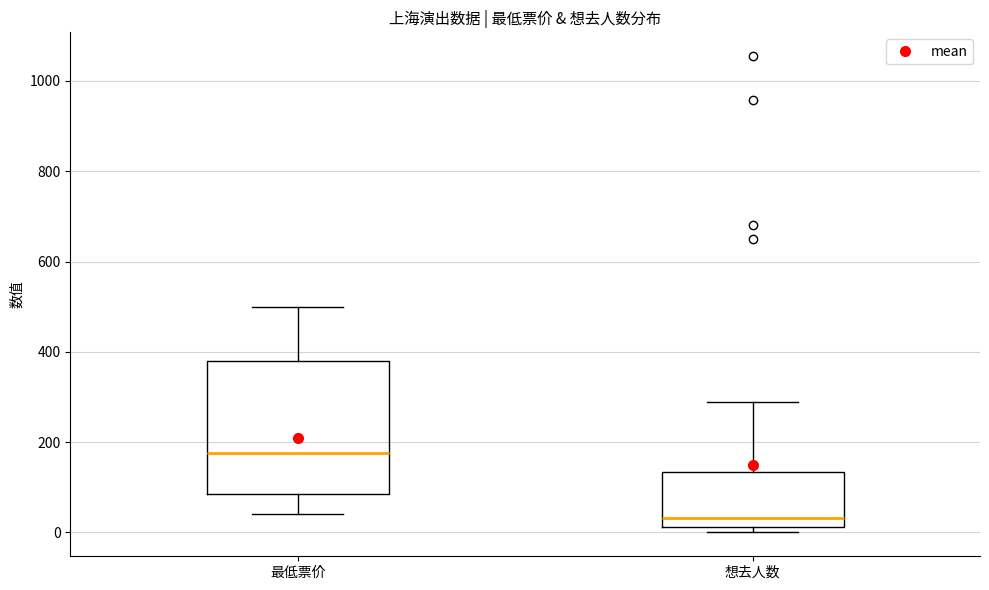

Which box's median line is the highest?

最低票价